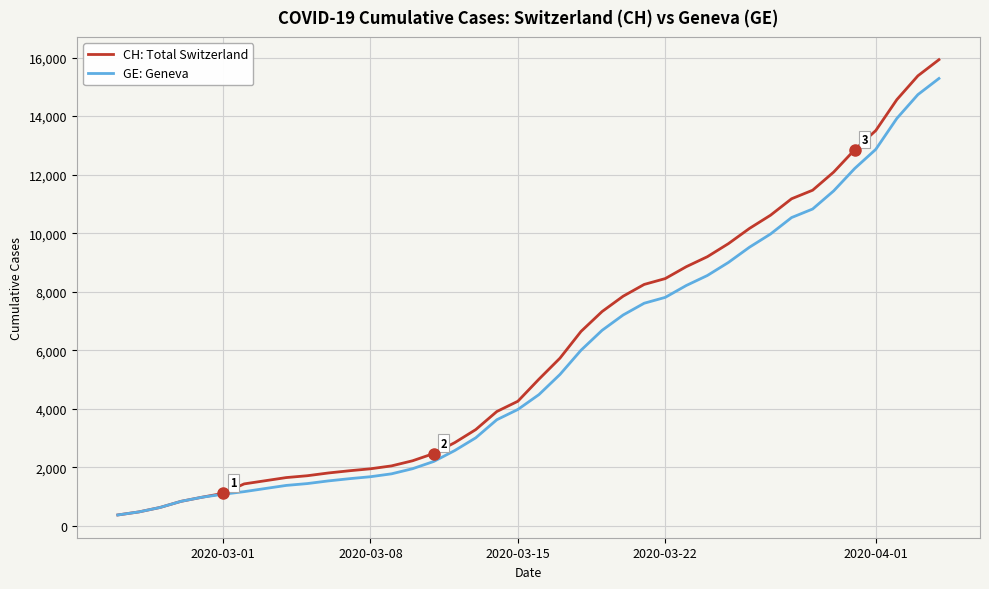

Which series has the largest range (max minus min)?

CH: Total Switzerland